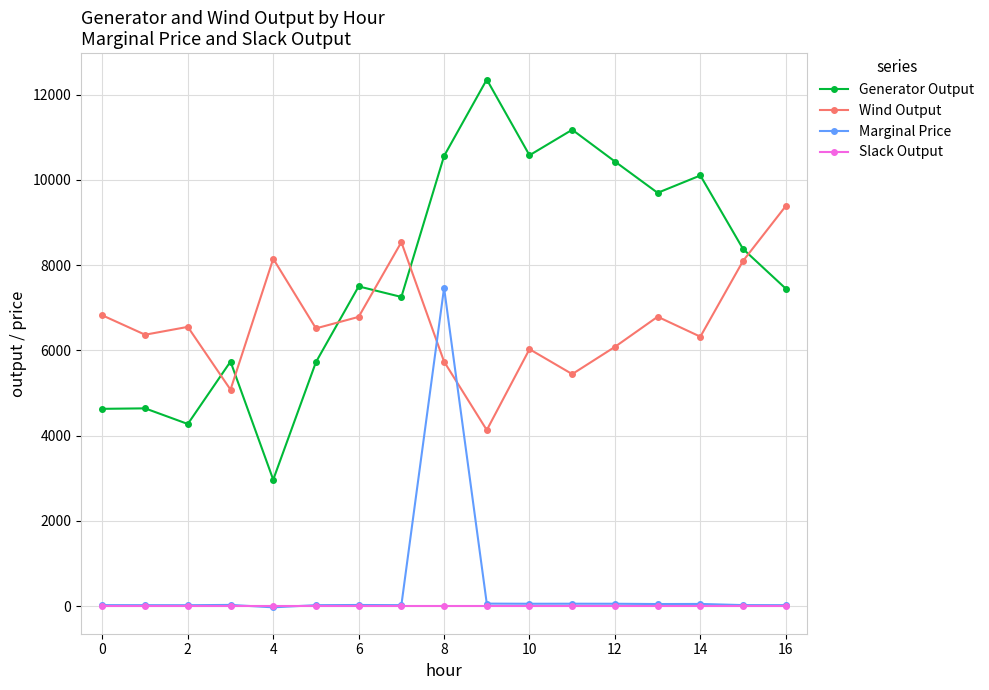

Rank the series by their maximum value, from highest to lowest.

Generator Output, Wind Output, Marginal Price, Slack Output